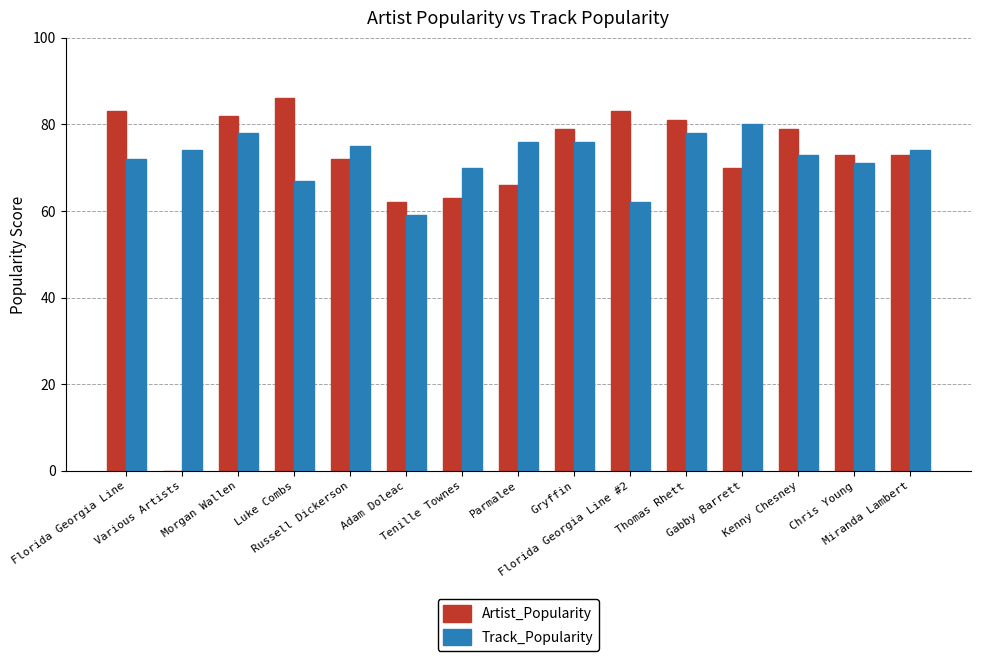

The value of Track_Popularity at Various Artists is 74. True or false?

True